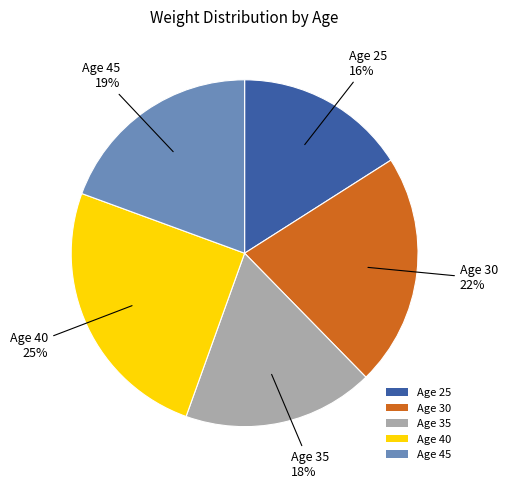

To the nearest percent, what is the difference between the largest and smallest slice percentages?

9%